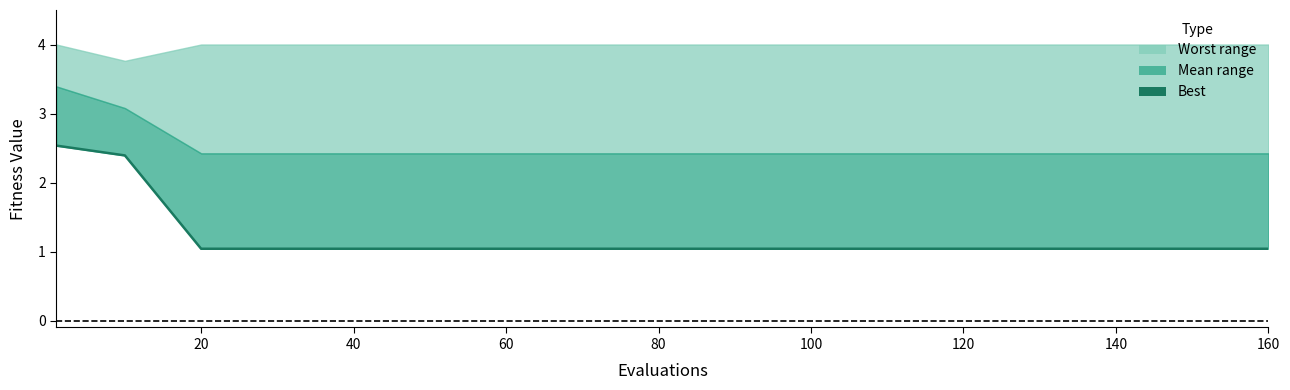

How many lines are shown in the chart?

1